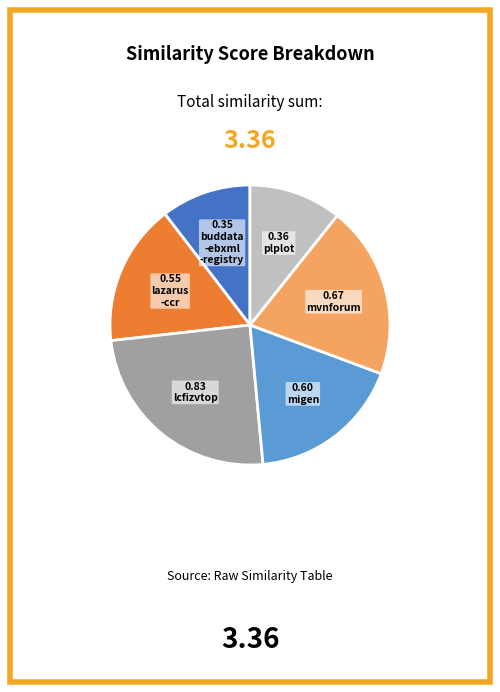

Is there any slice that represents more than half of the pie?

No